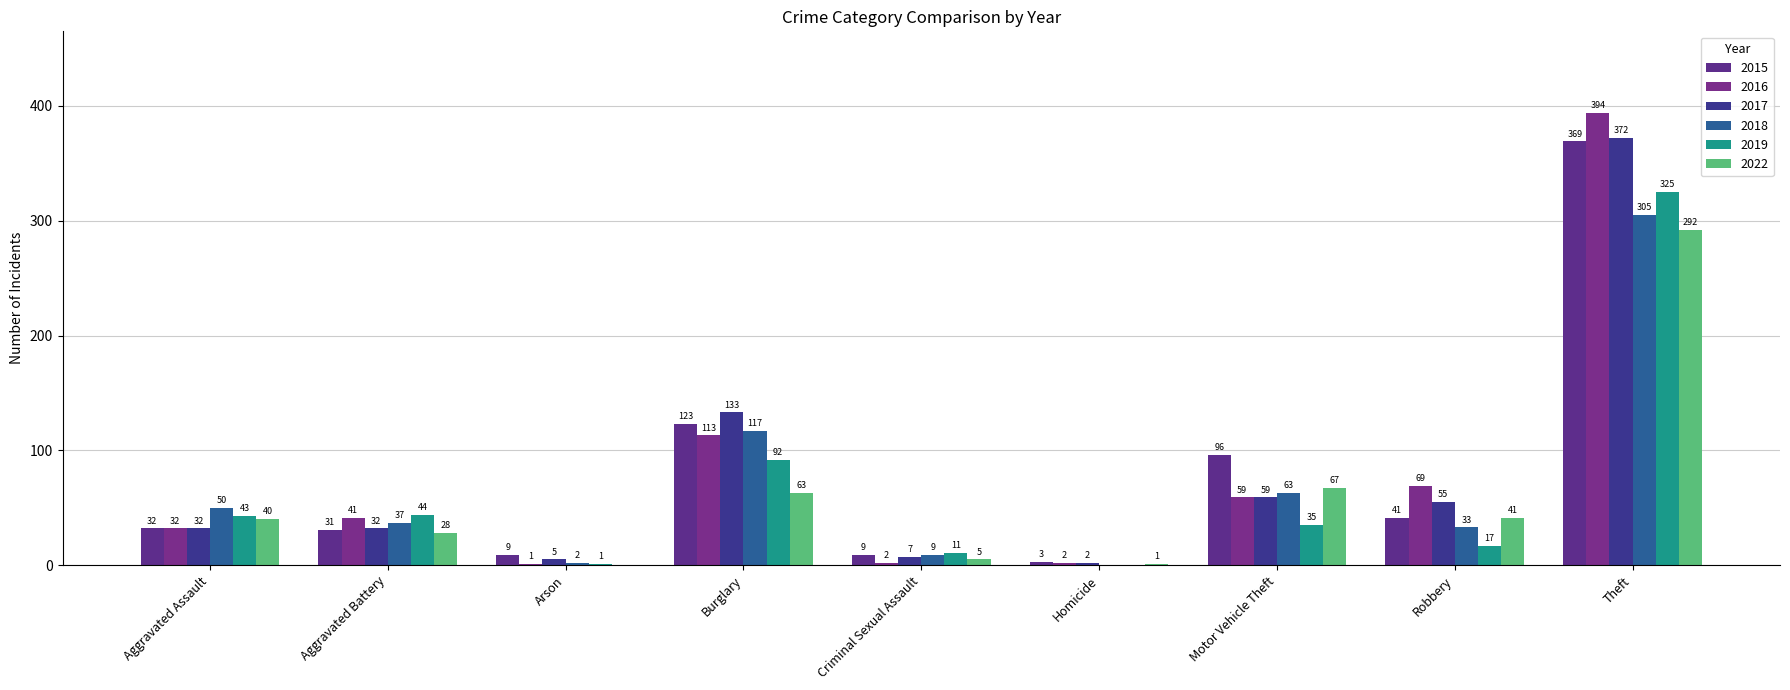

At which category does the chart reach its peak across all series?

Theft